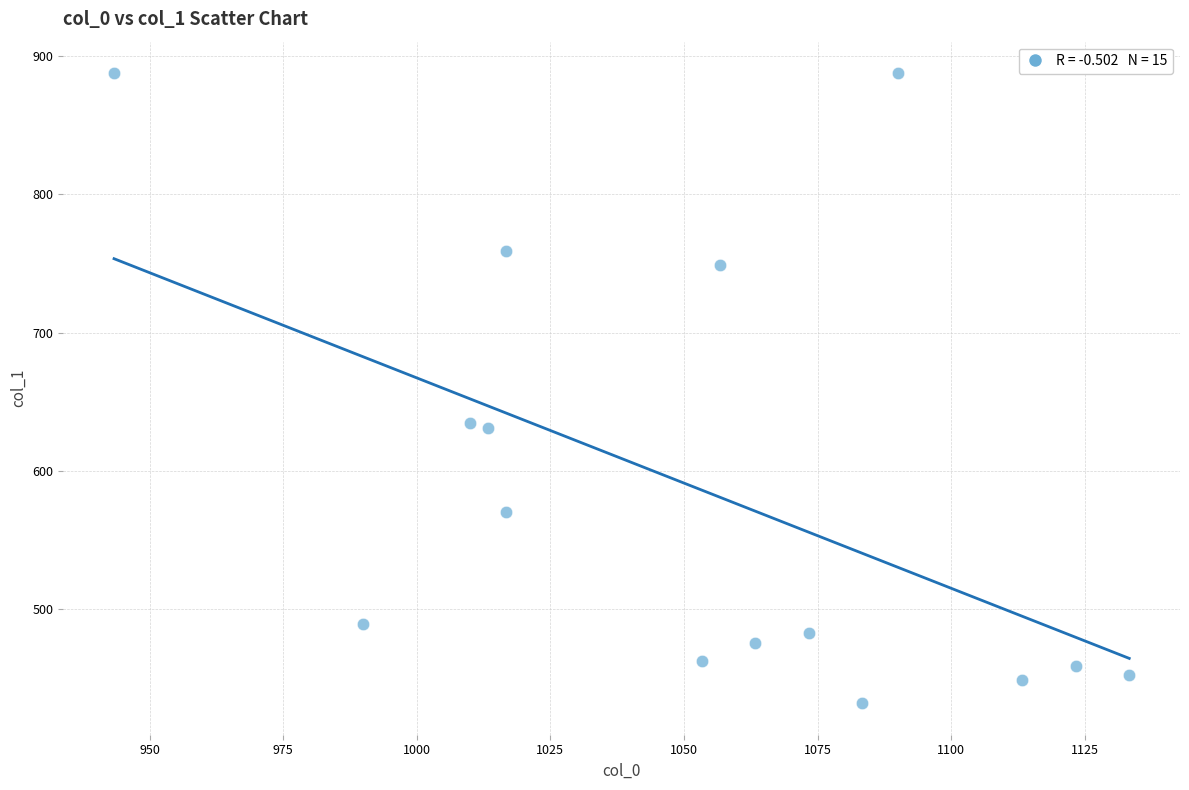

What is the range of X values (max minus min)?

190.0